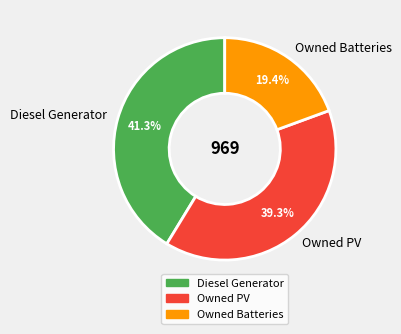

To the nearest percent, what is the difference between the largest and smallest slice percentages?

22%